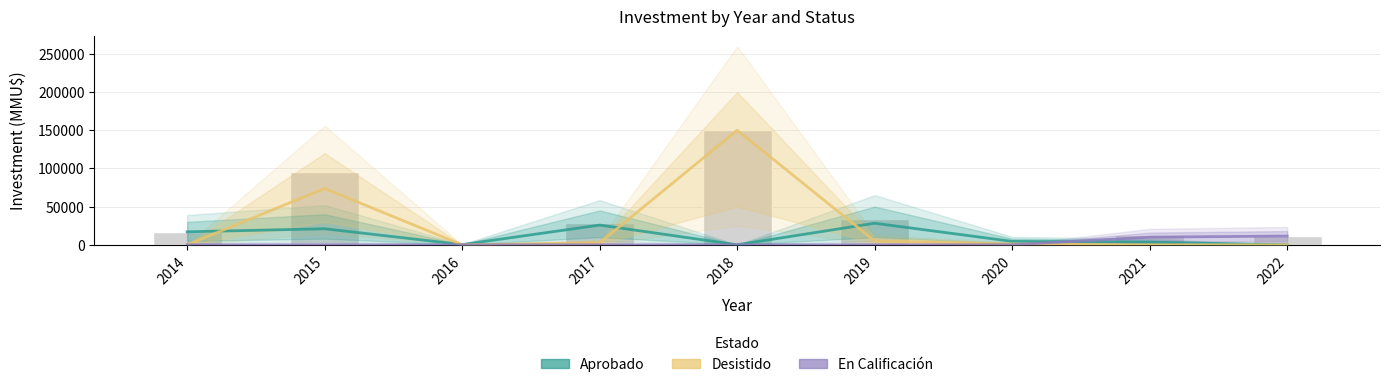

Reading left to right, list all the values displayed in this chart.

Aprobado: 17000	21000	263	25824	0	28235	4461	3300	0
Desistido: 0	73706	0	2500	150040	5000	1100	0	0
En Calificación: 0	0	0	0	0	0	0	10000	11430